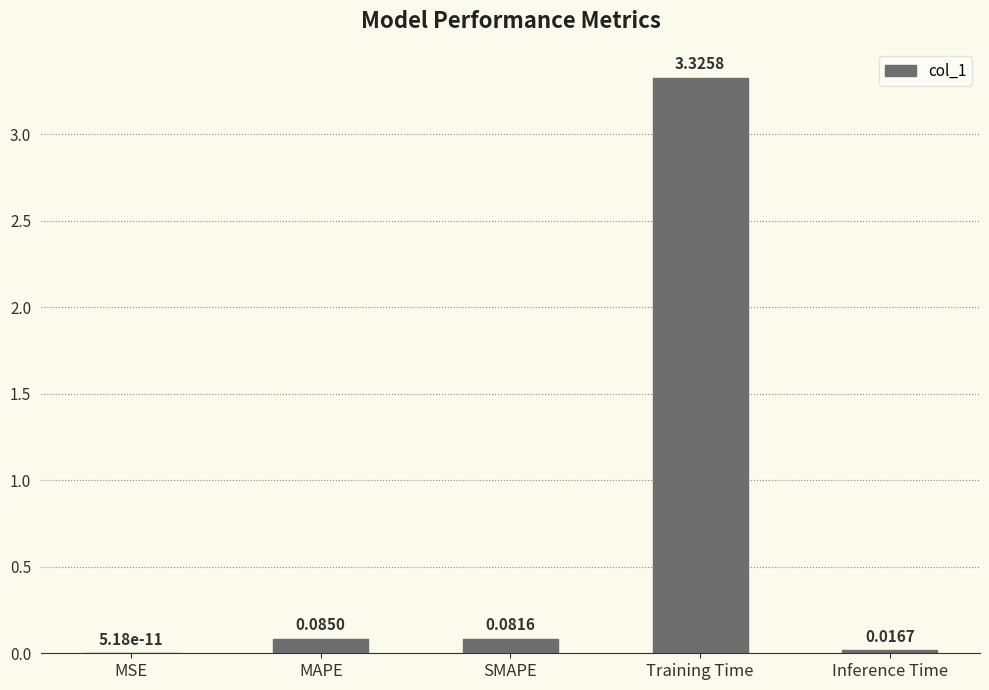

Between MSE and Inference Time, which is larger?

Inference Time